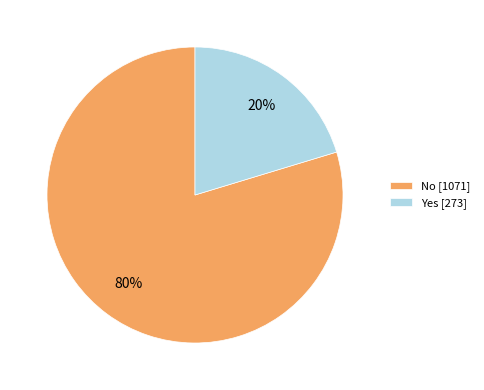

Count the number of slices in the pie.

2